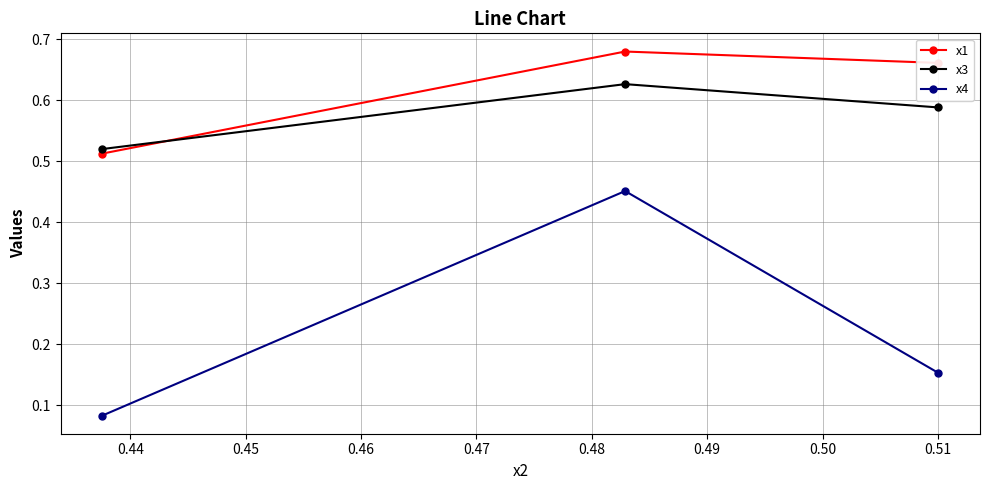

Which series has the widest spread of values?

x4